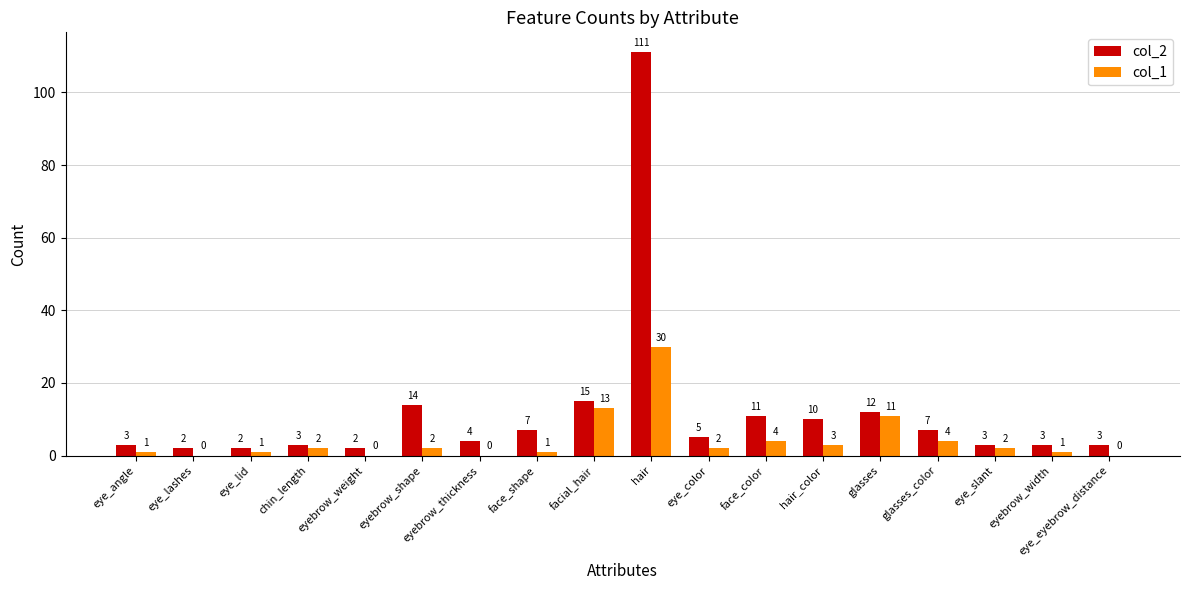

What is the sum of all col_1 values?

77